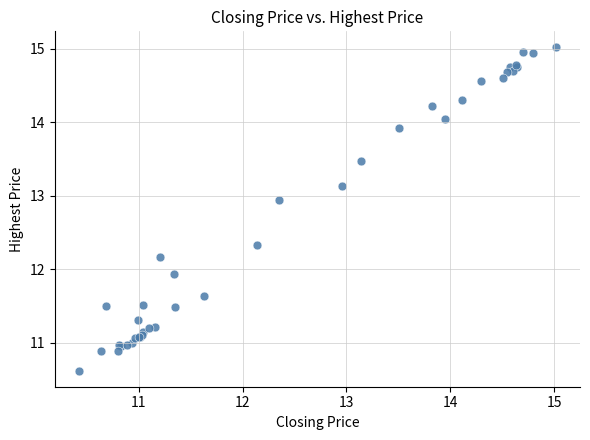

What Y value in the scatter plot is closest to 12?

11.9